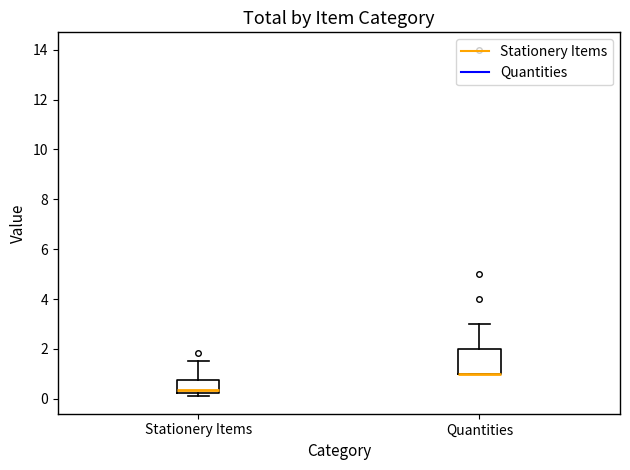

Where does the upper whisker of the box for Stationery Items end on the y-axis? The values are not printed on the chart, so give them approximately, as read against the axis.

1.6